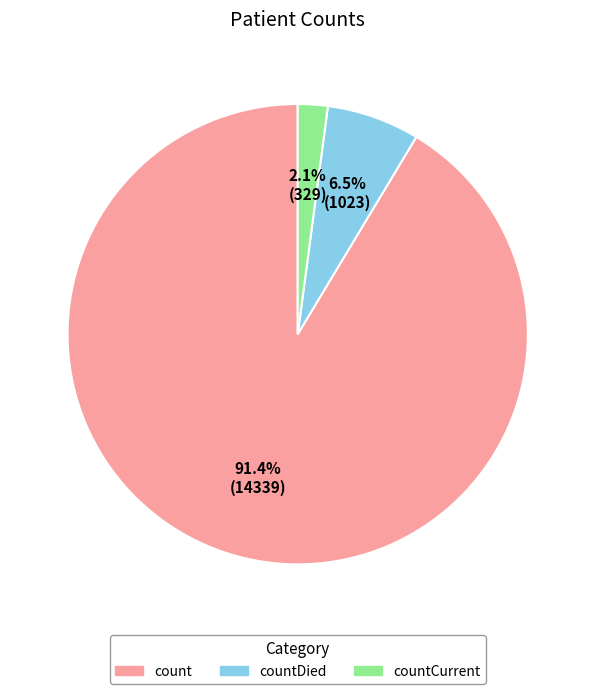

Is it true that count is 99% of the pie?

False